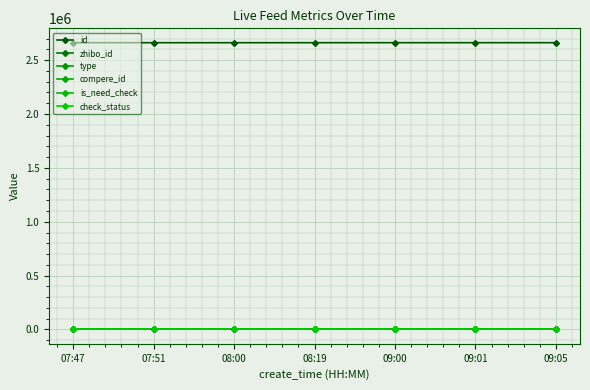

Is this an area chart (filled region under the line)?

No